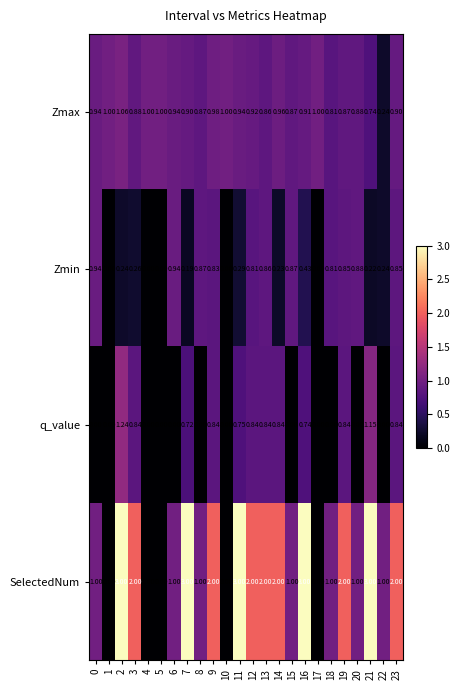

Which series has the largest total across all categories?

SelectedNum